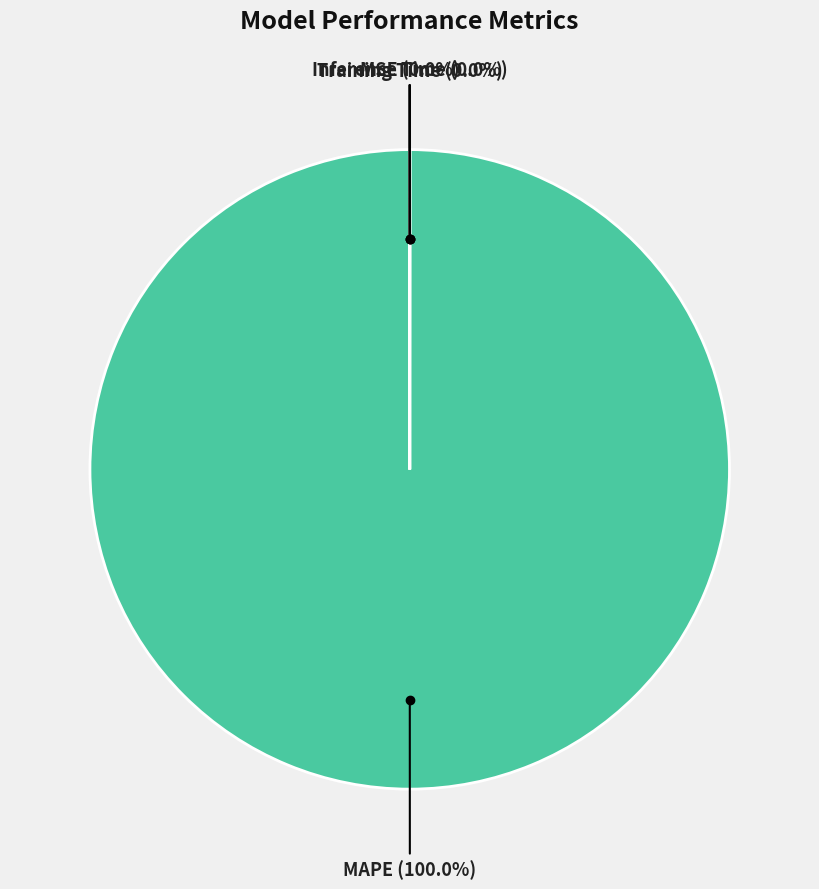

Rank the categories by value from lowest to highest.

Inference Time, Training Time, MSE, MAPE